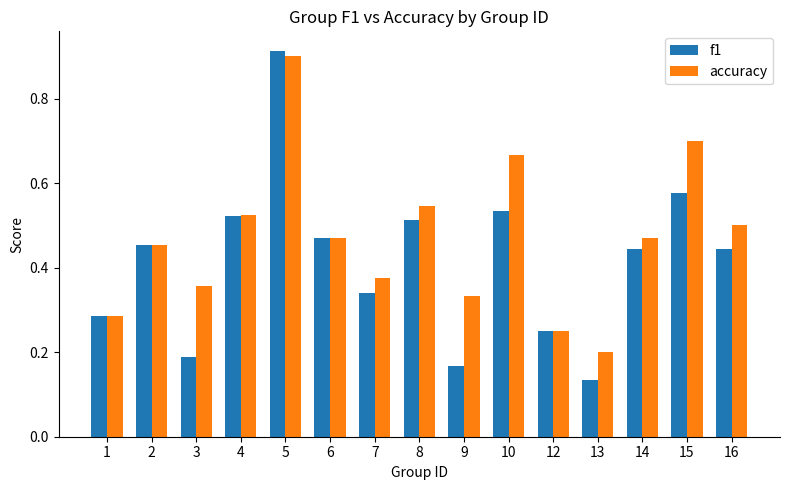

What is the sum of all accuracy values?

7.0